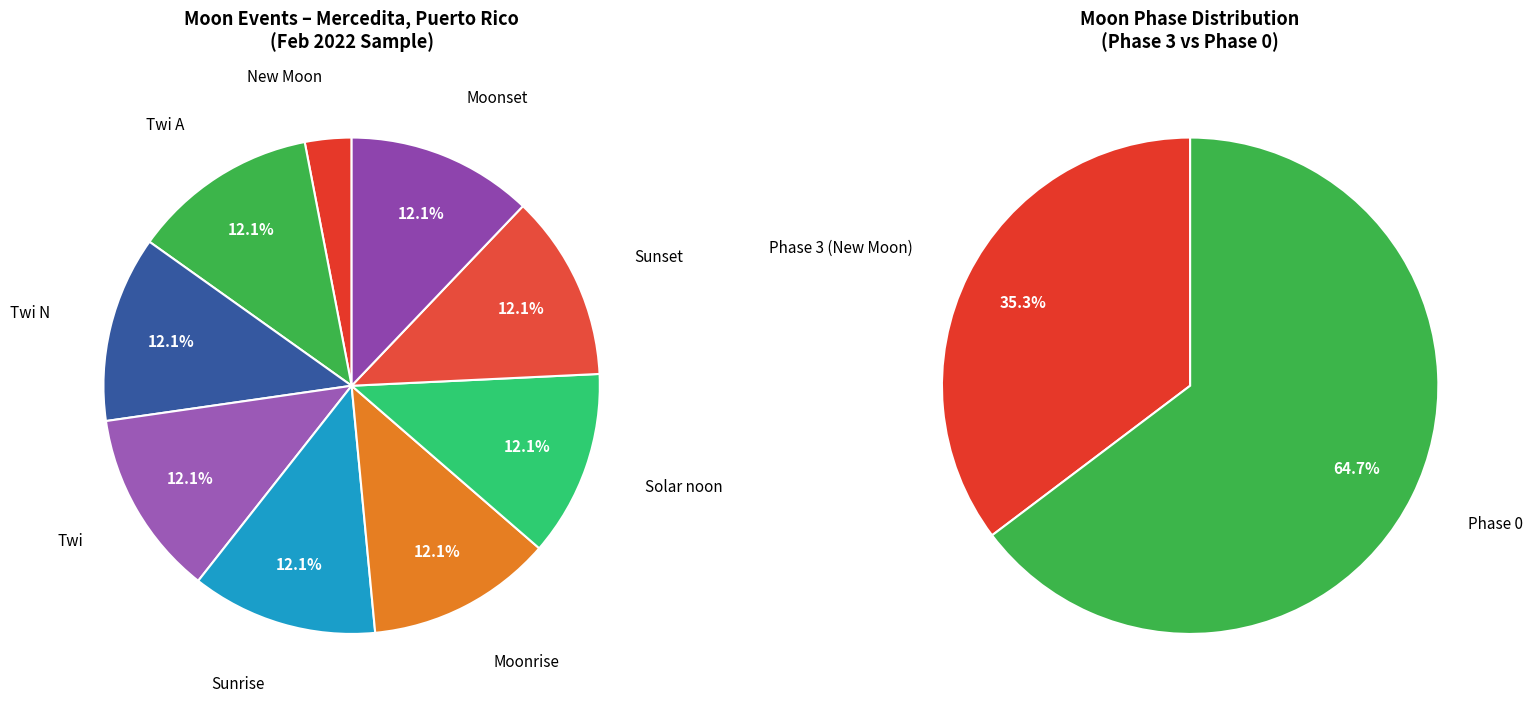

Combined, do Moonset and Sunrise account for over 50%?

No